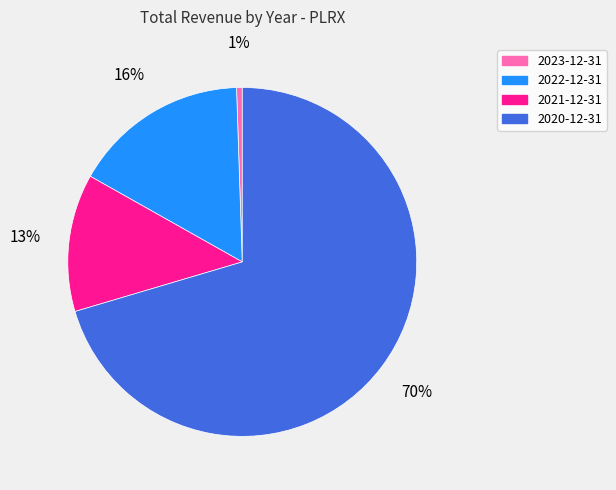

How many segments does this pie chart have?

4